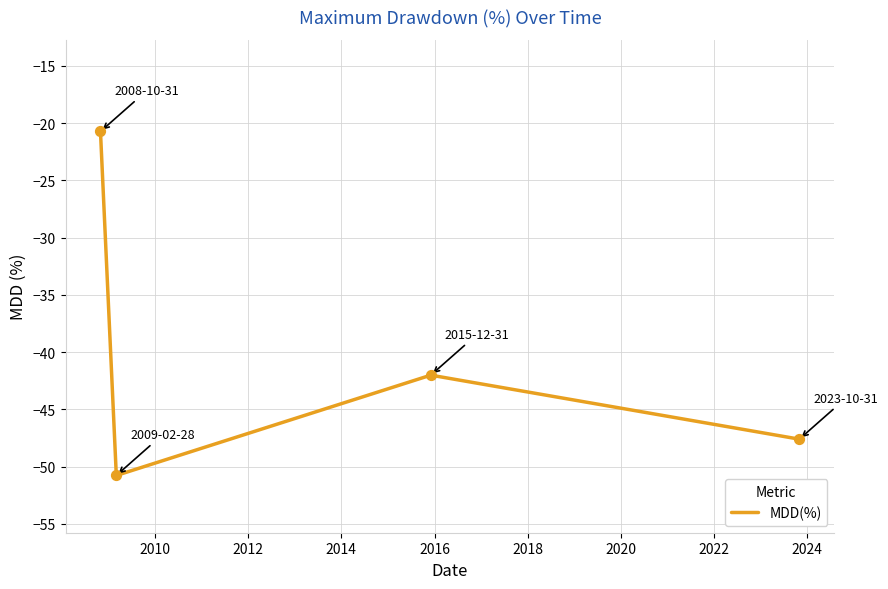

What is the average value?

-40.3